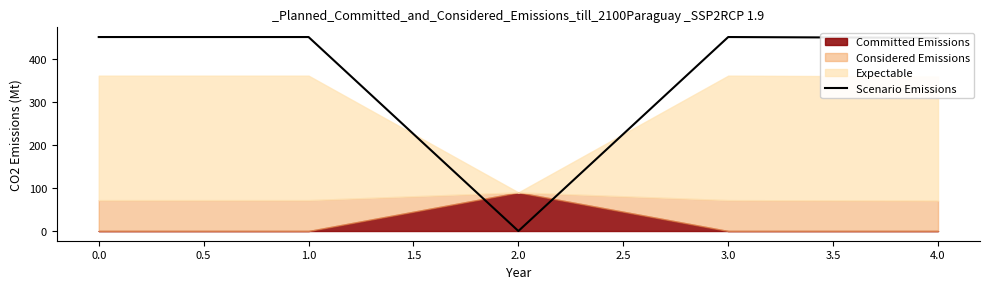

The value of Scenario Emissions at 1.0 is 452. True or false?

True